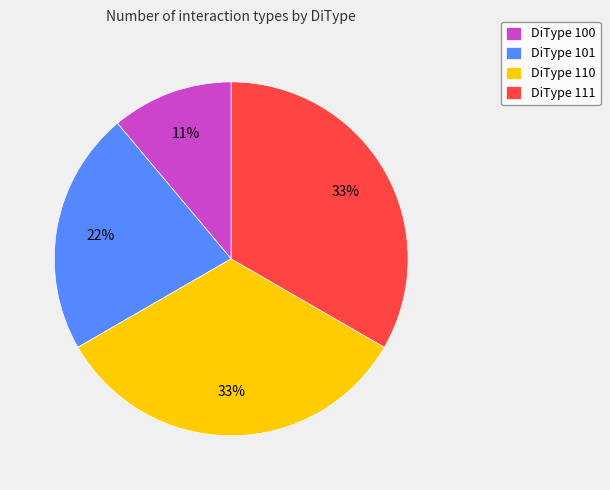

To the nearest percent, what is the difference between the largest and smallest slice percentages?

22%